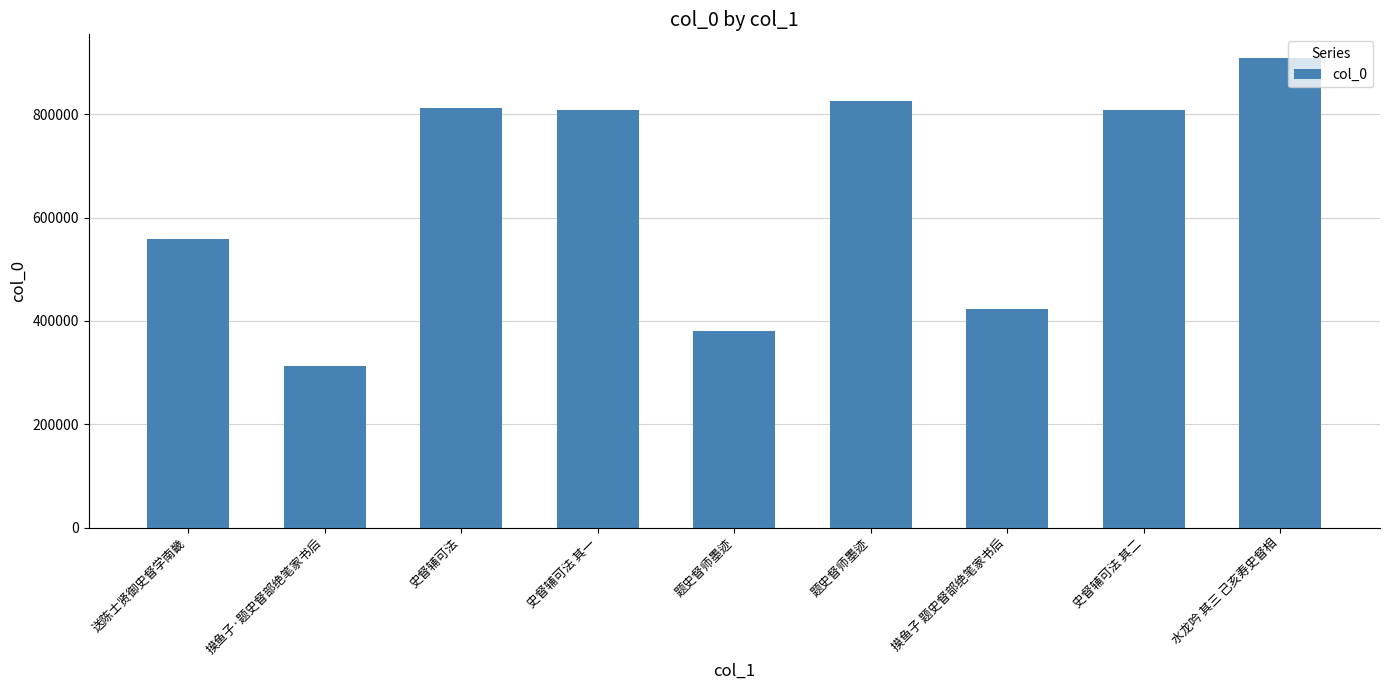

Reading left to right, transcribe all the data shown in this chart.

送陈士贤御史督学南畿=558026	摸鱼子·题史督部绝笔家书后=313602	史督辅可法=812574	史督辅可法 其一=808641	题史督师墨迹=381475	题史督师墨迹=825578	摸鱼子 题史督部绝笔家书后=422676	史督辅可法 其二=808642	水龙吟 其三 己亥寿史督相=909533